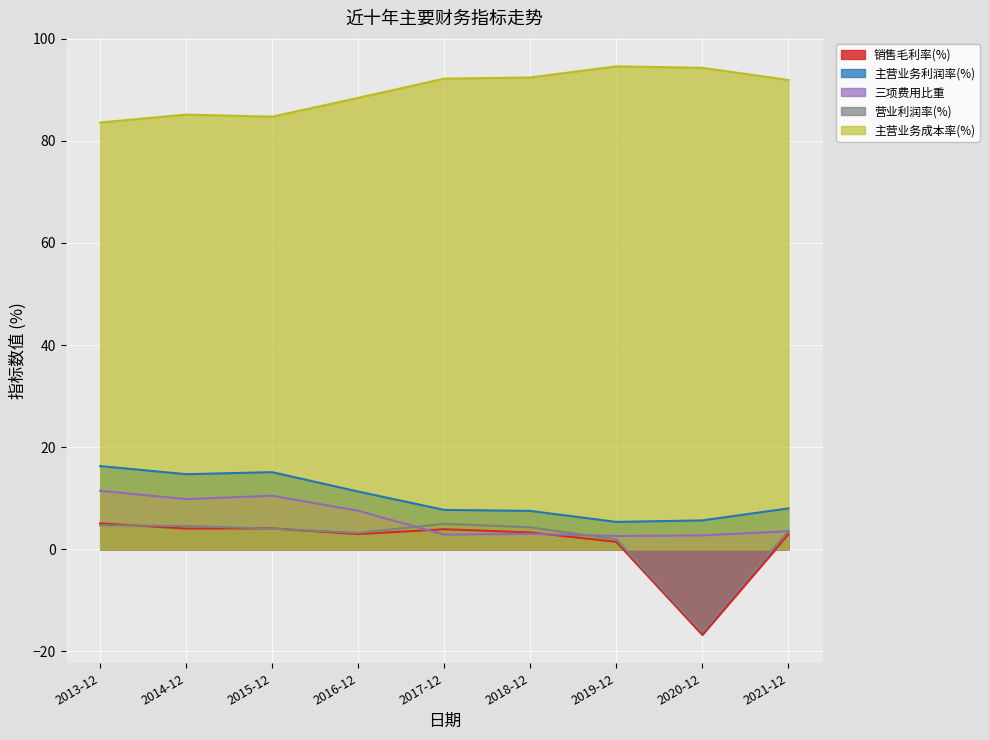

In 主营业务利润率(%), how many points are lower than both neighbors (excluding endpoints)?

2